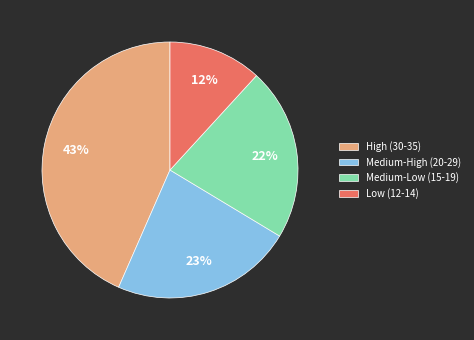

Rank the categories by value from lowest to highest.

Low (12-14), Medium-Low (15-19), Medium-High (20-29), High (30-35)